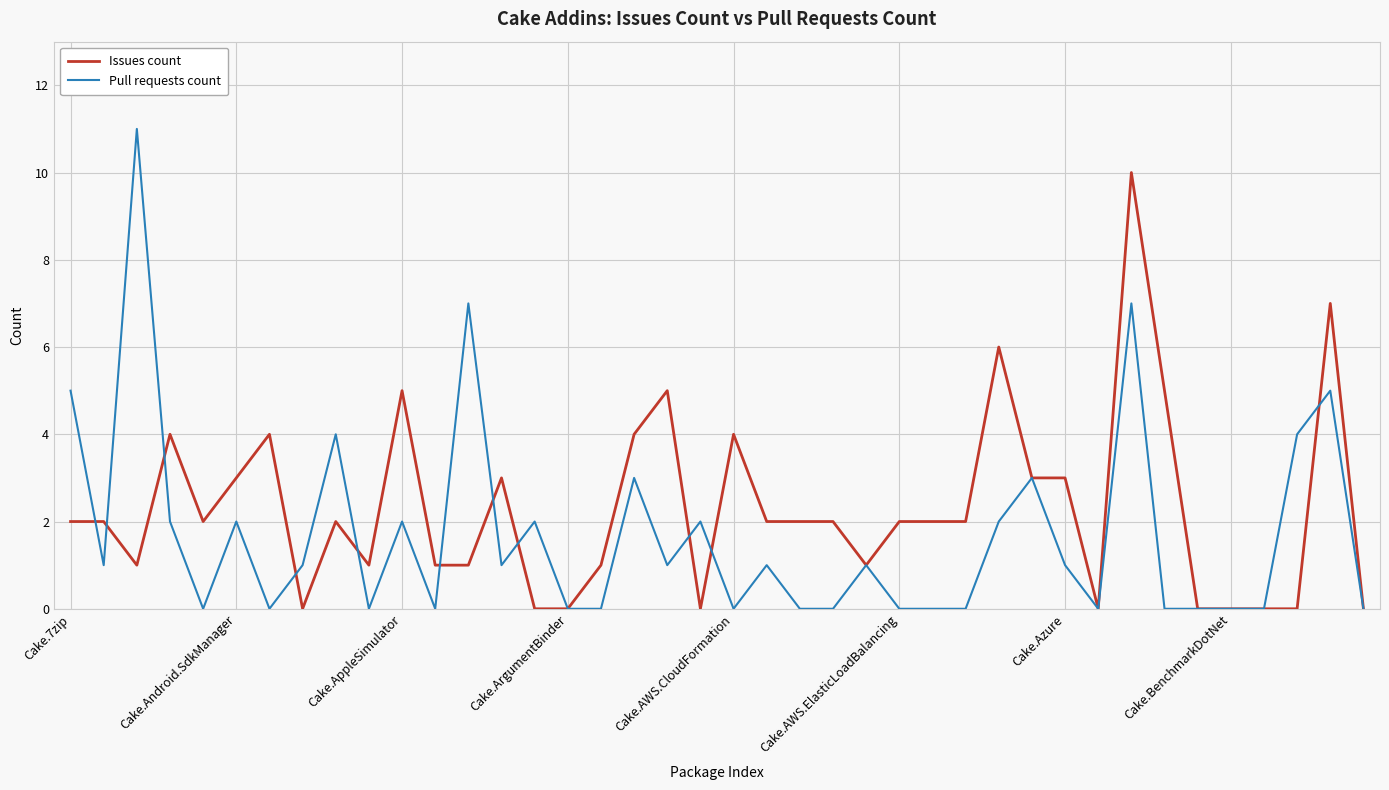

Which series has the widest spread of values?

Pull requests count